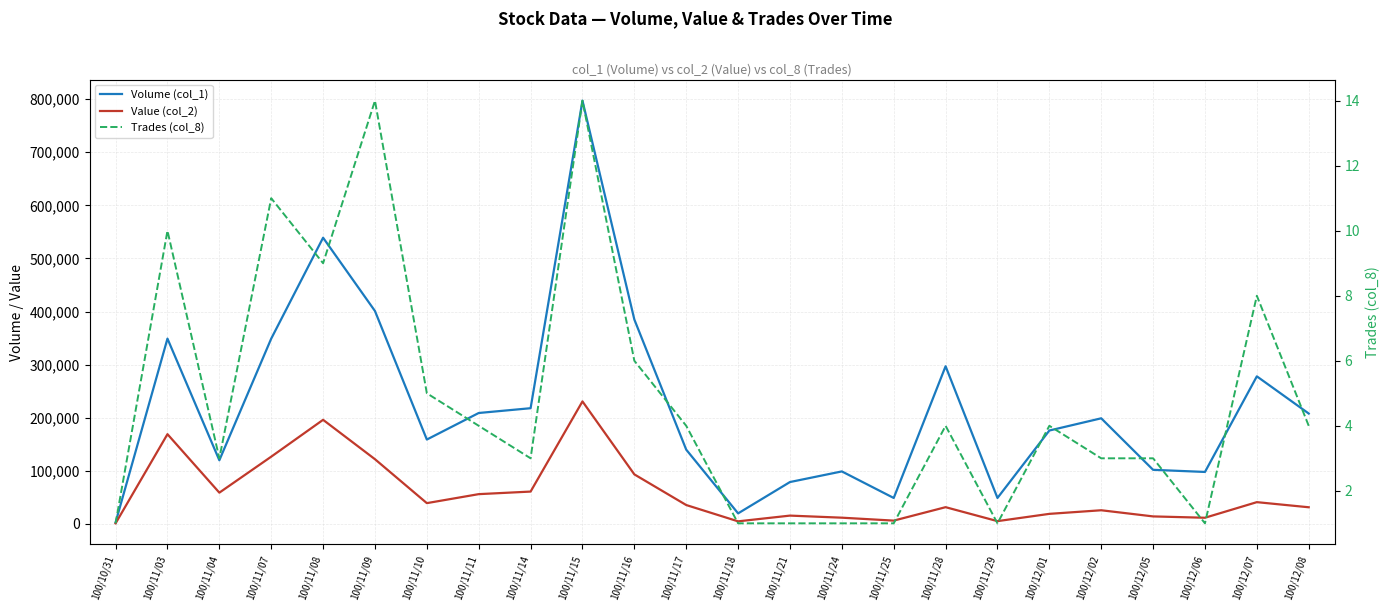

What is the difference between the maximum and minimum values in the Value (col_2) series?

229550